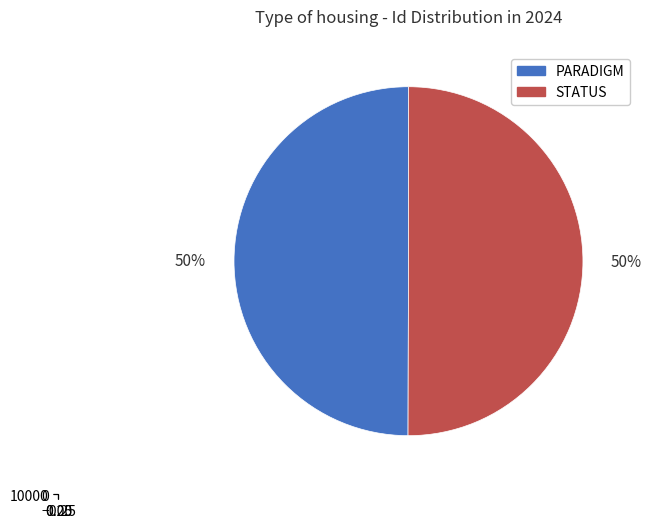

Which category accounts for the majority?

STATUS